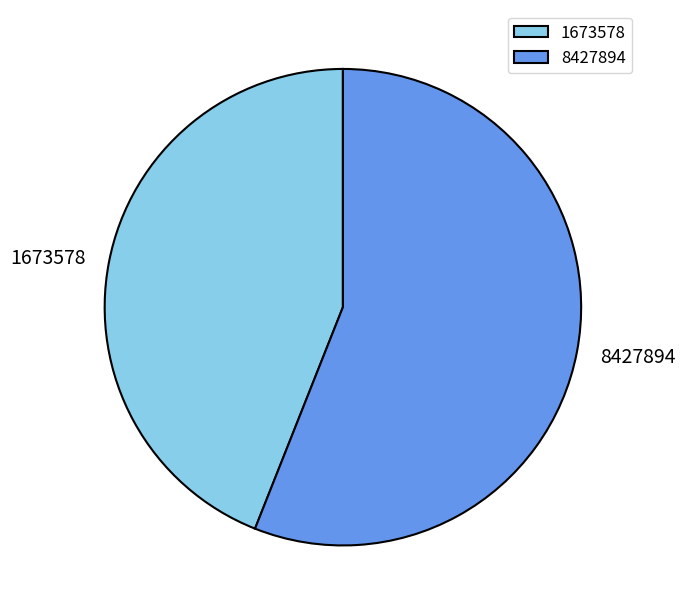

Rank the categories by value from lowest to highest.

1673578, 8427894